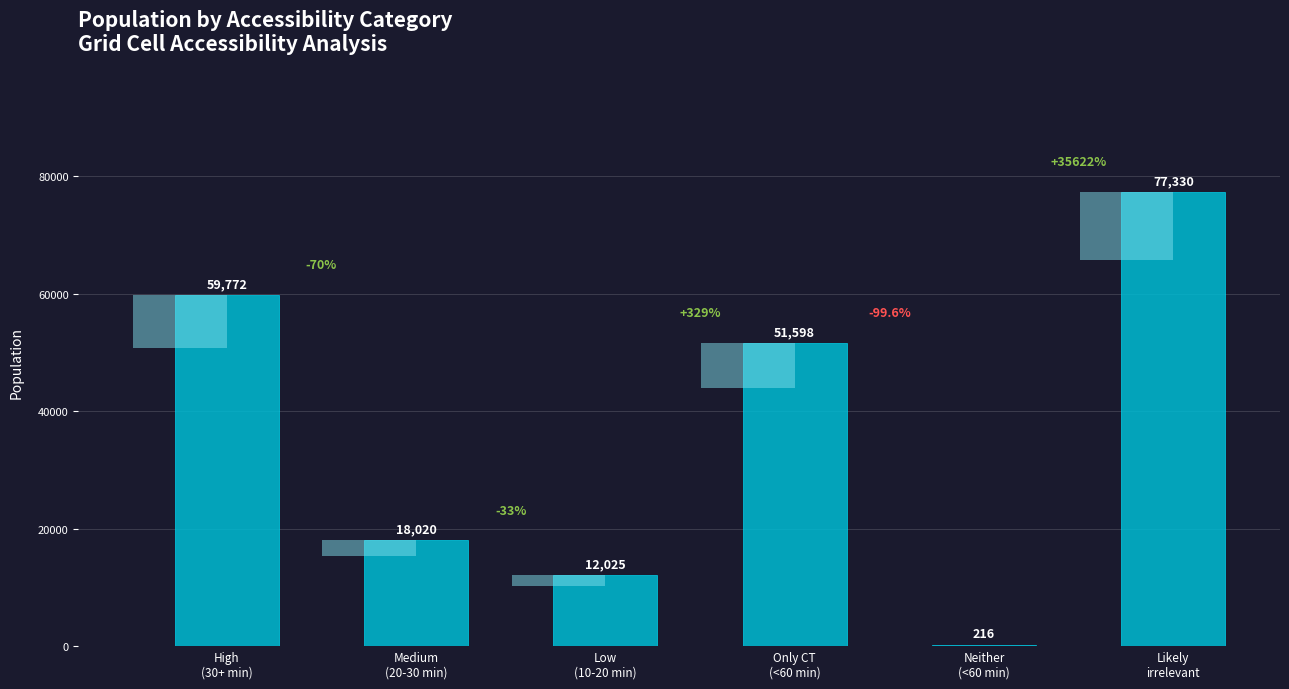

How many categories are shown in the chart?

6